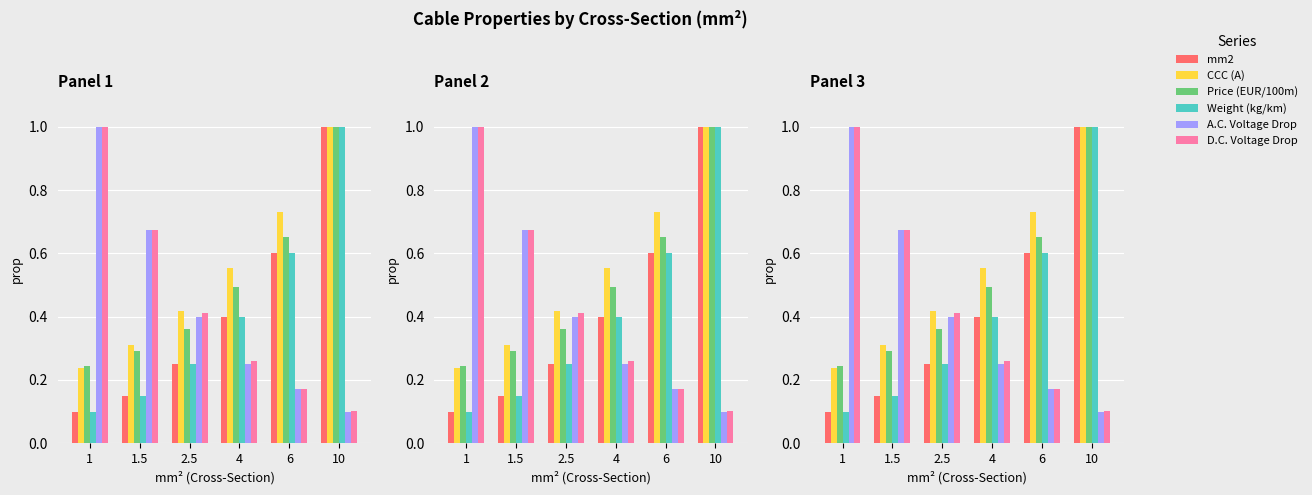

The CCC (A) series shows 0.3 at 1.5. True or false?

True